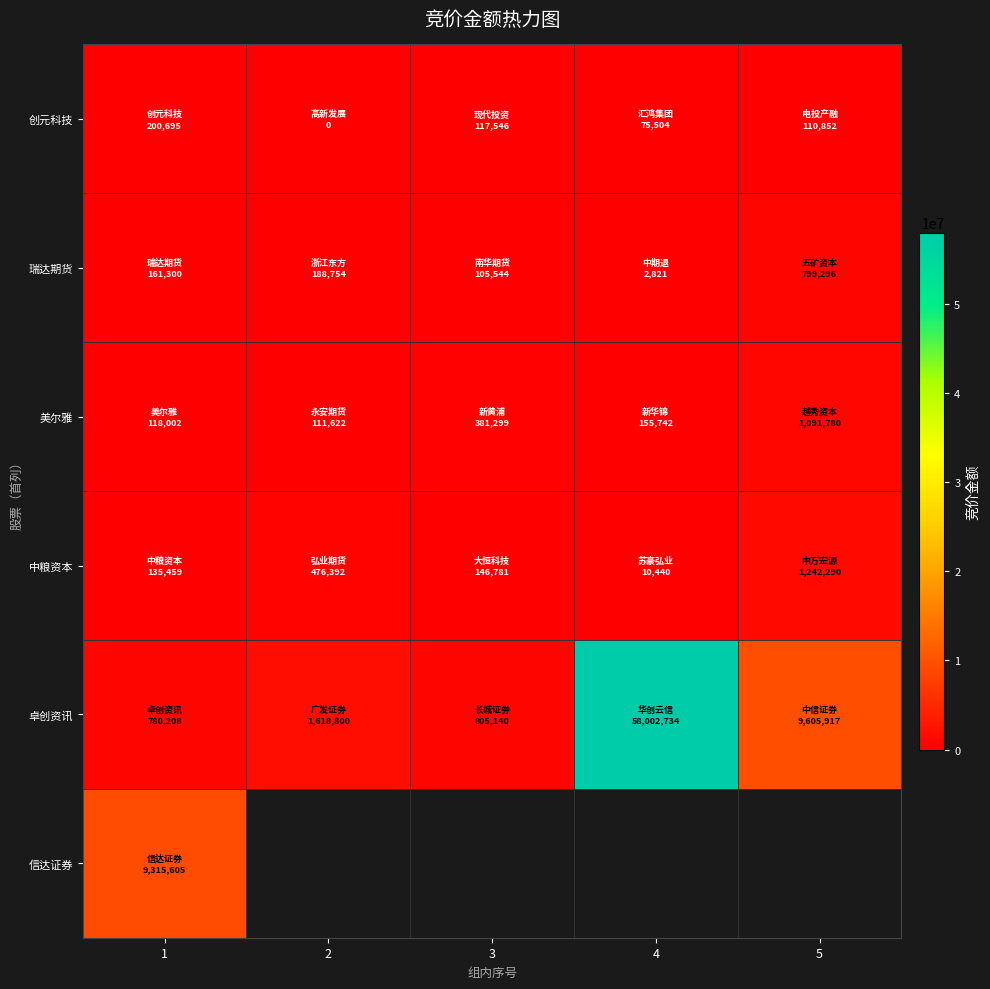

Count the number of data series in this chart.

6